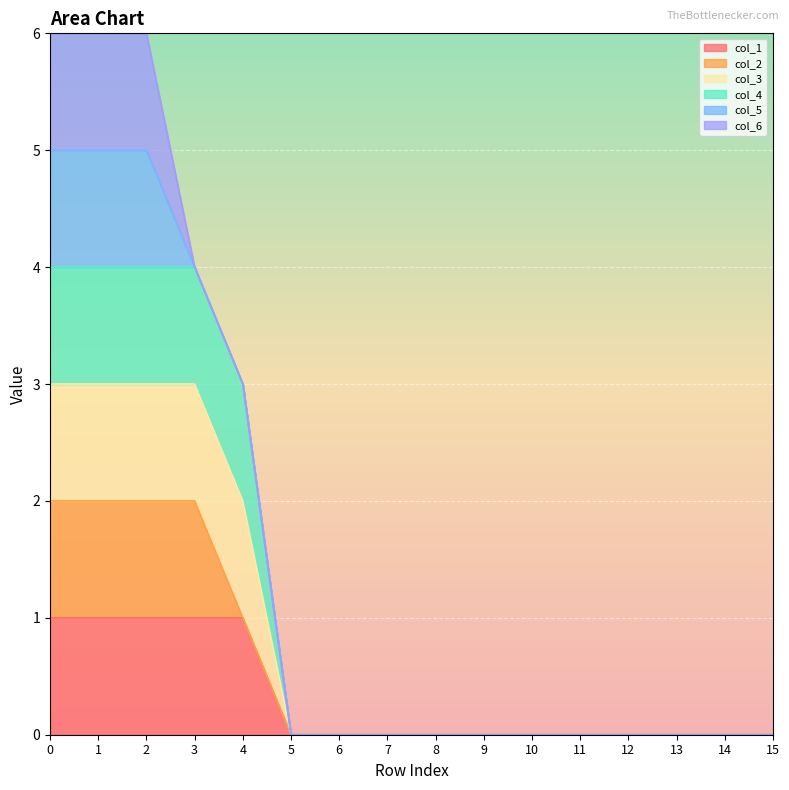

At which label is col_1 closest to 0?

5